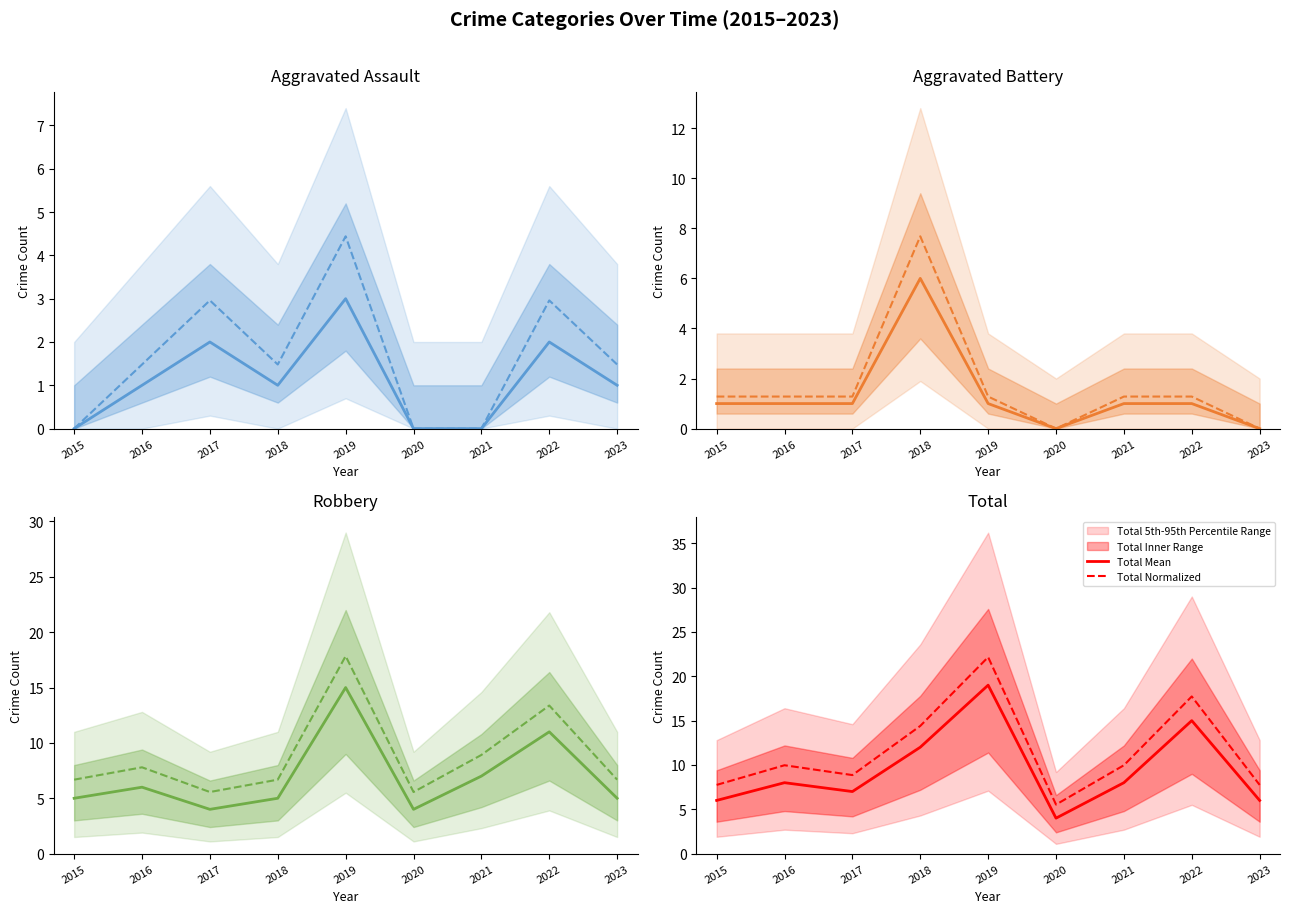

True or false: Aggravated Assault has a value of 1.5 at 2018.

False